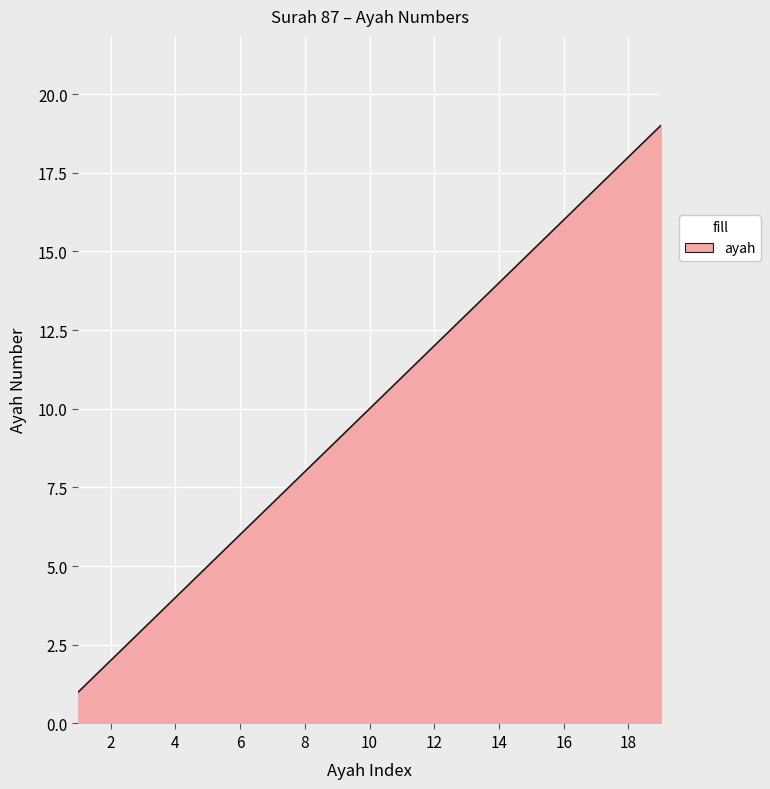

Does the chart display data point markers on the line(s)?

No